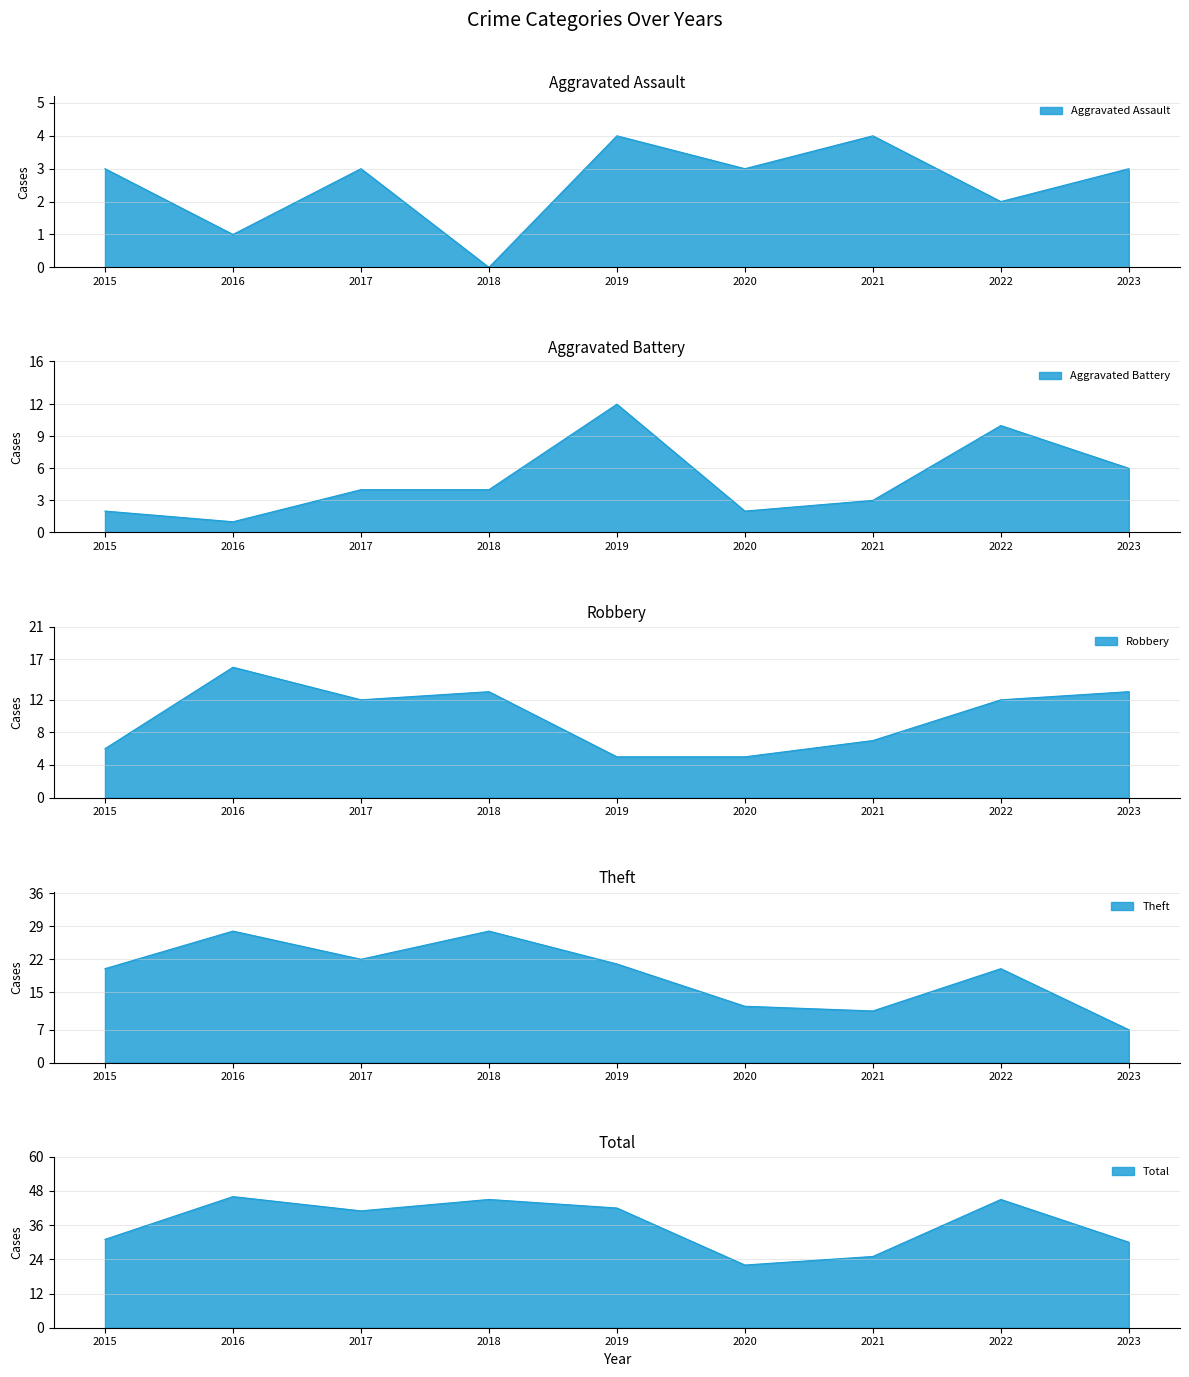

List the labels in order of Aggravated Battery value, smallest first.

2016, 2015, 2020, 2021, 2017, 2018, 2023, 2022, 2019